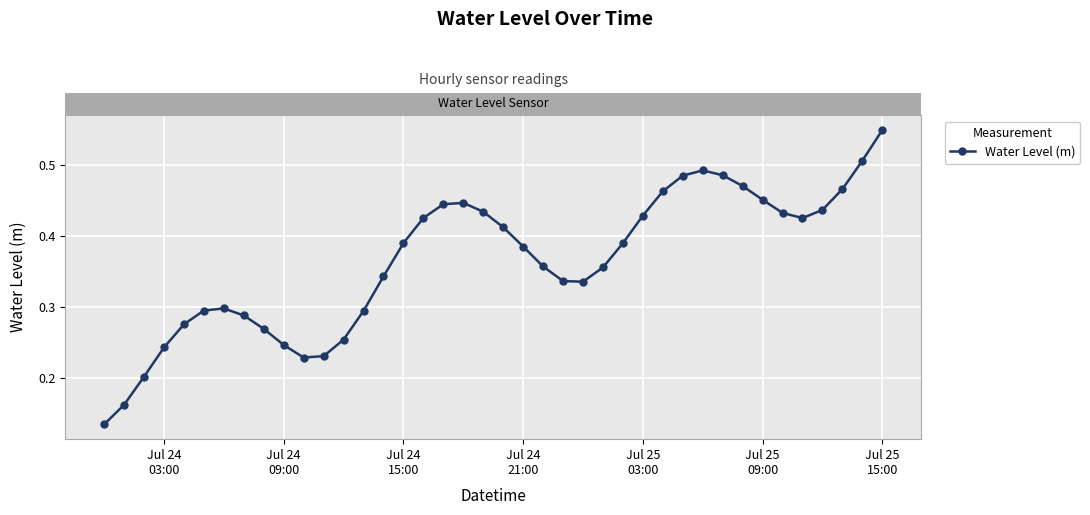

How many values are between 0 and 1?

40